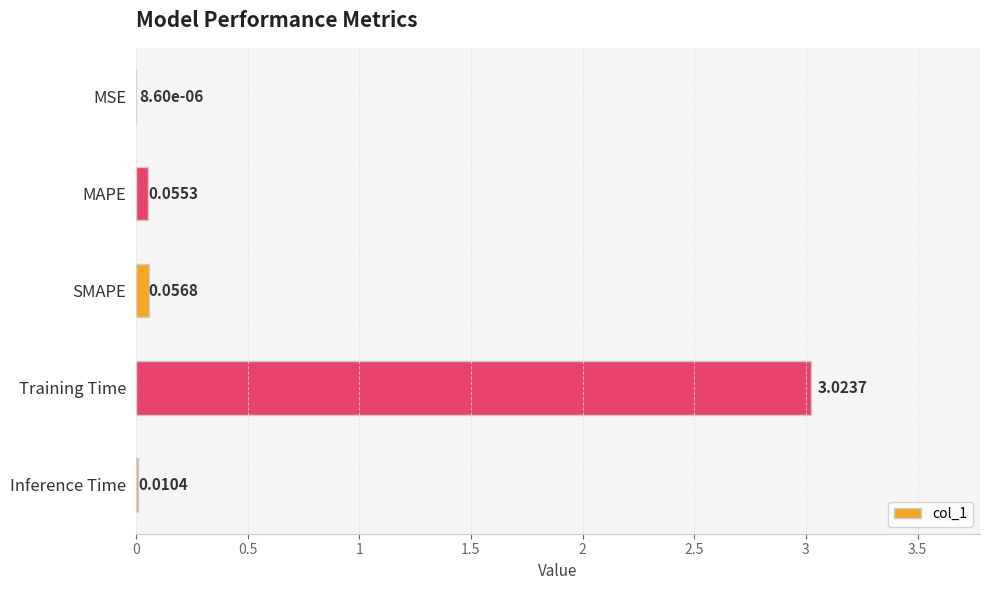

Where is the data nearest to the value 1?

SMAPE